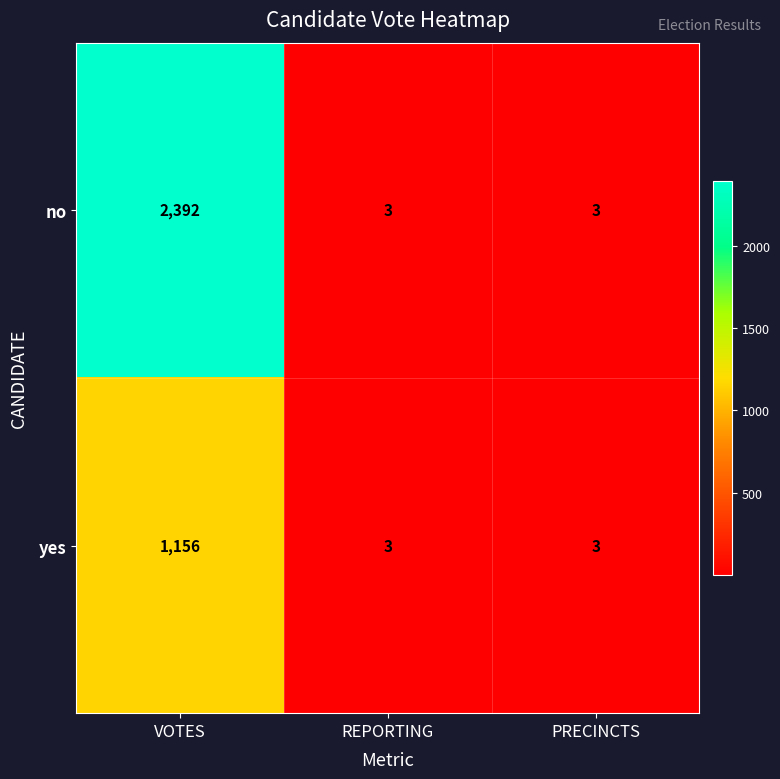

Rank the series by their average value, from lowest to highest.

yes, no